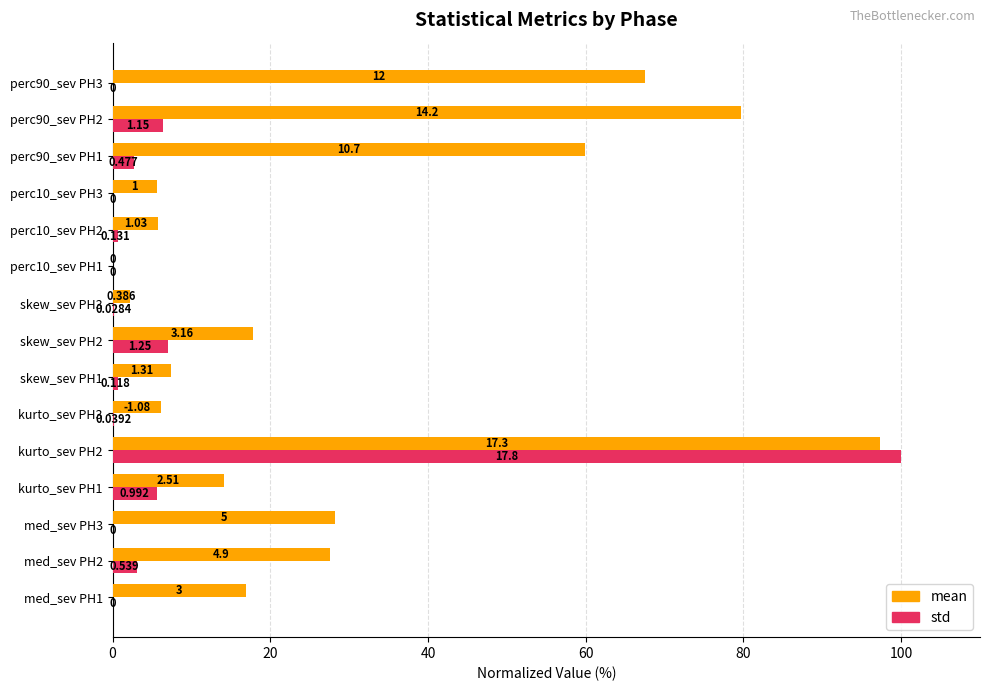

What are all the series names shown in the legend?

mean, std